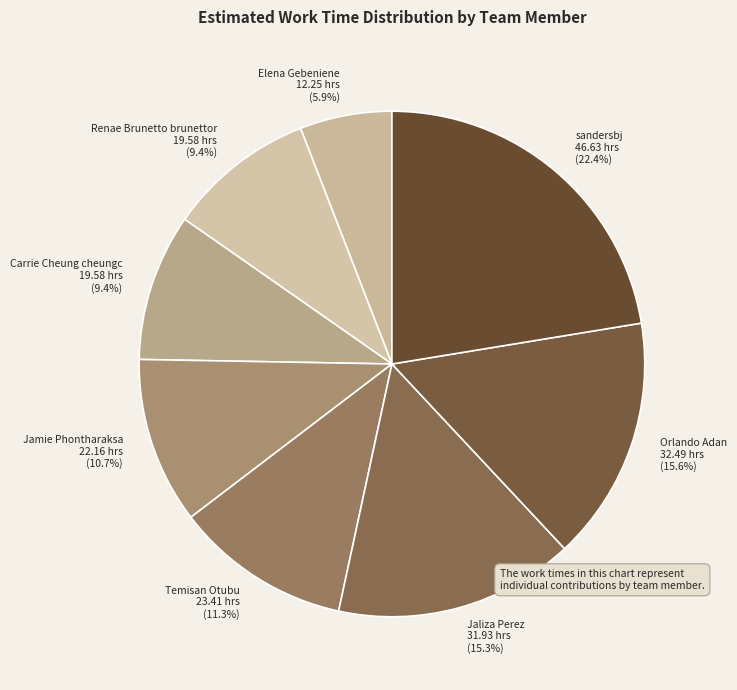

Which category has the biggest portion of the pie?

sandersbj